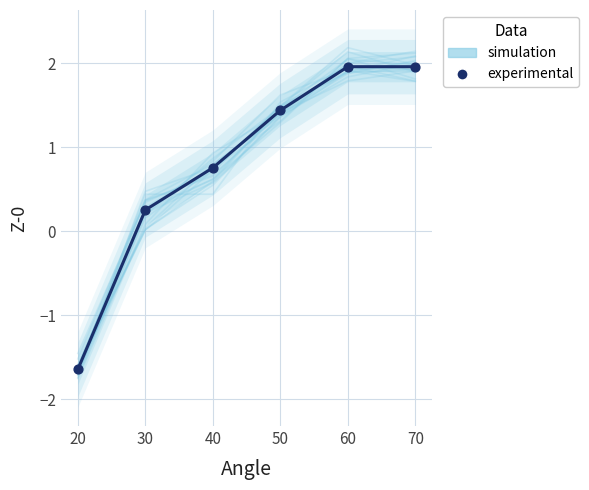

At how many categories does at least one series exceed 0?

5